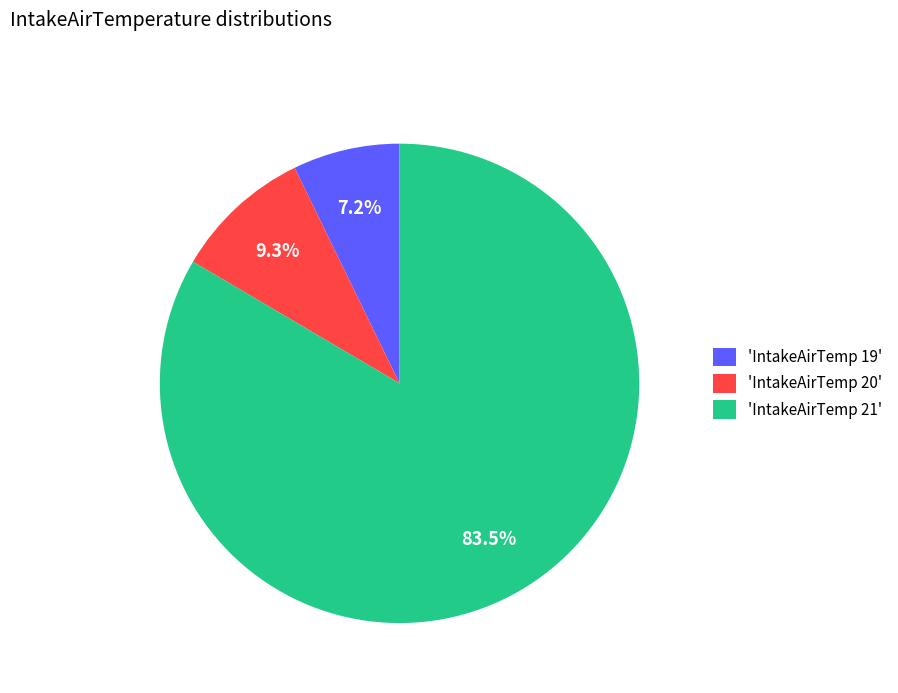

What portion of the pie excludes 'IntakeAirTemp 21'?

16.5%